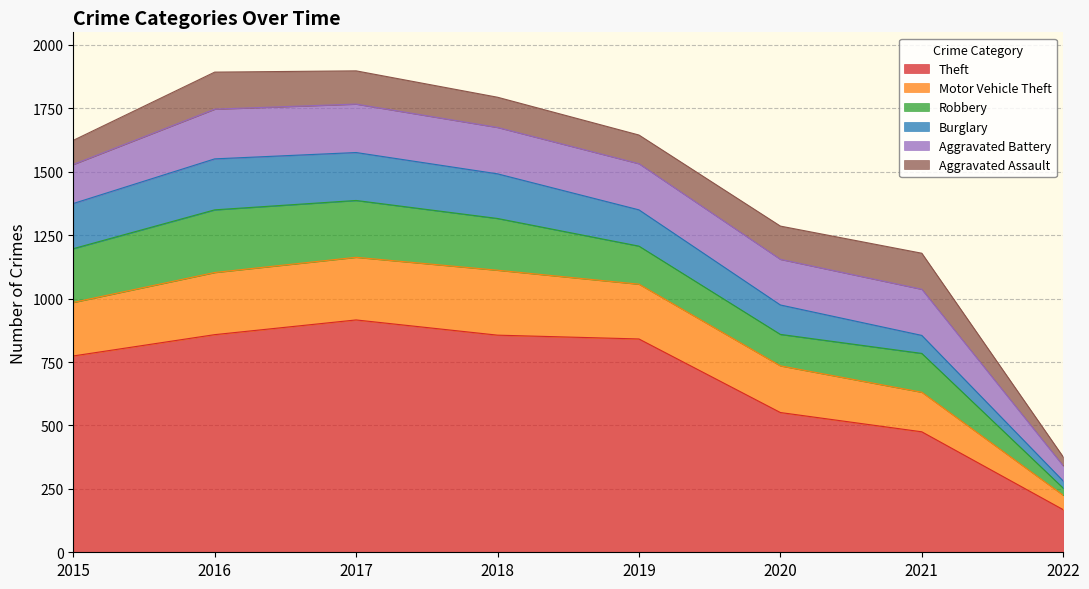

How many intersections are there between Aggravated Assault and Robbery?

3